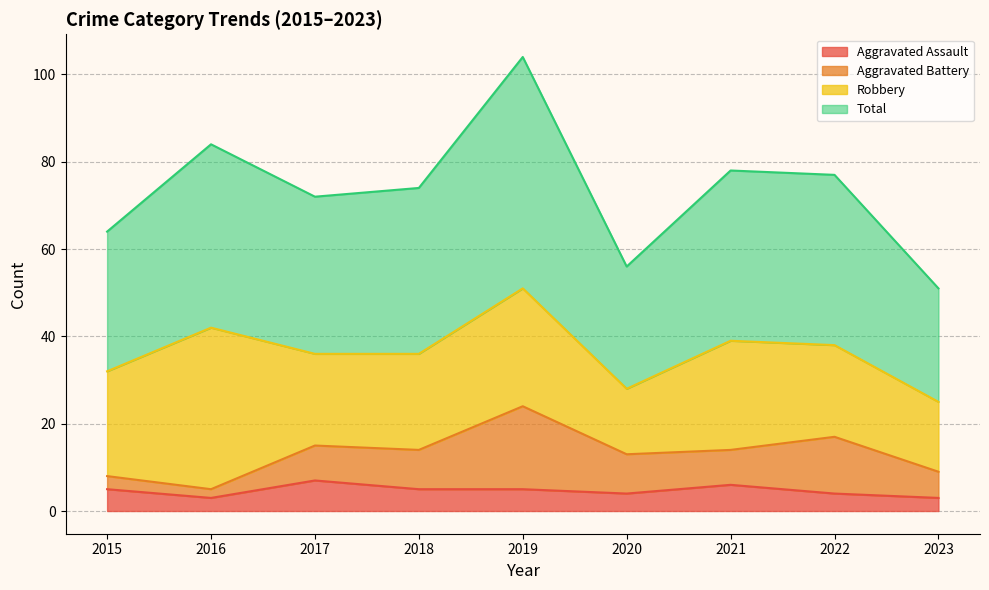

True or false: Aggravated Assault has more than 2 points higher than both neighbors.

False